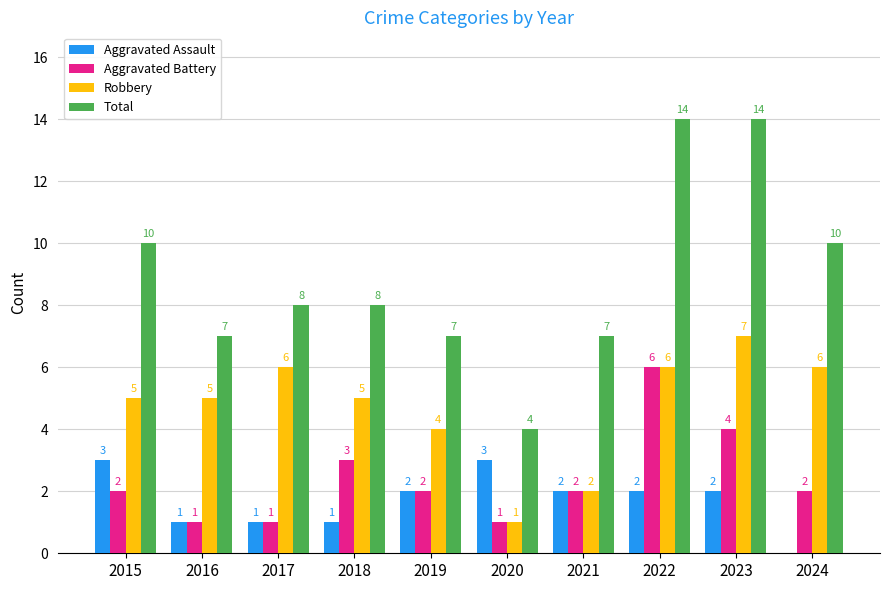

Which series has the largest total across all categories?

Total